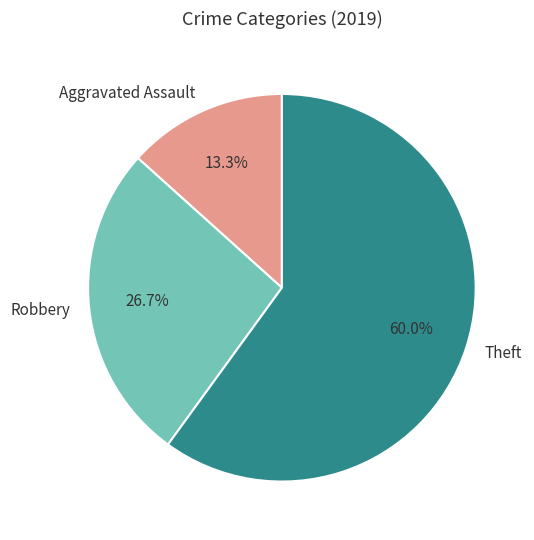

What is the largest slice in the pie chart?

Theft